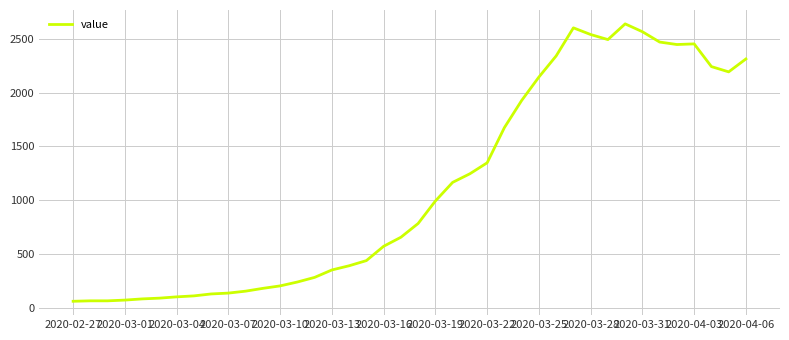

What is the smallest value displayed?

61